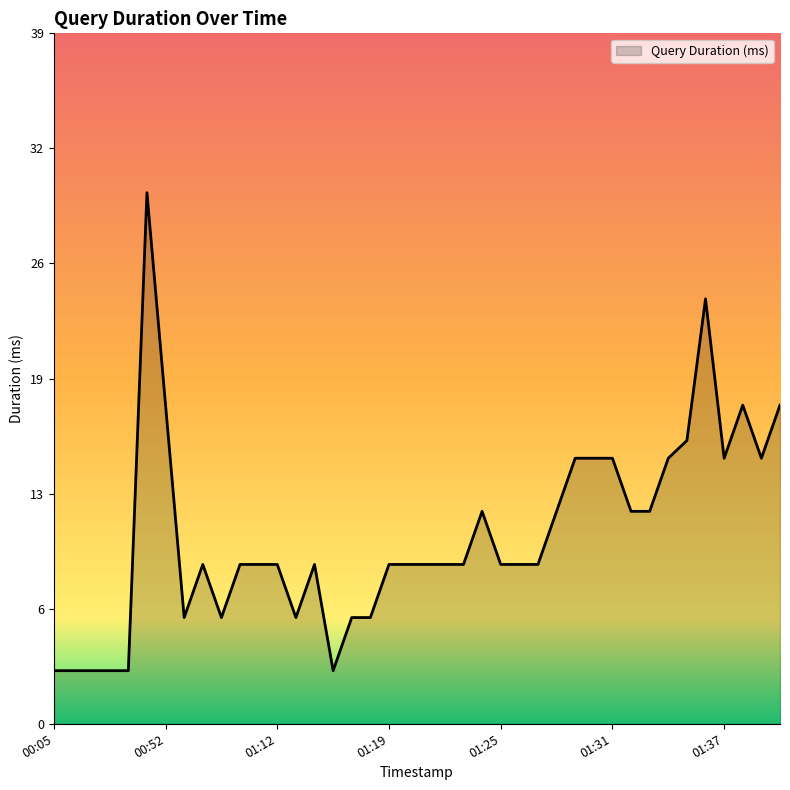

Reading right to left, extract all data points from this chart.

18	15	18	15	24	16	15	12	12	15	15	15	12	9	9	9	12	9	9	9	9	9	6	6	3	9	6	9	9	9	6	9	6	18	30	3	3	3	3	3